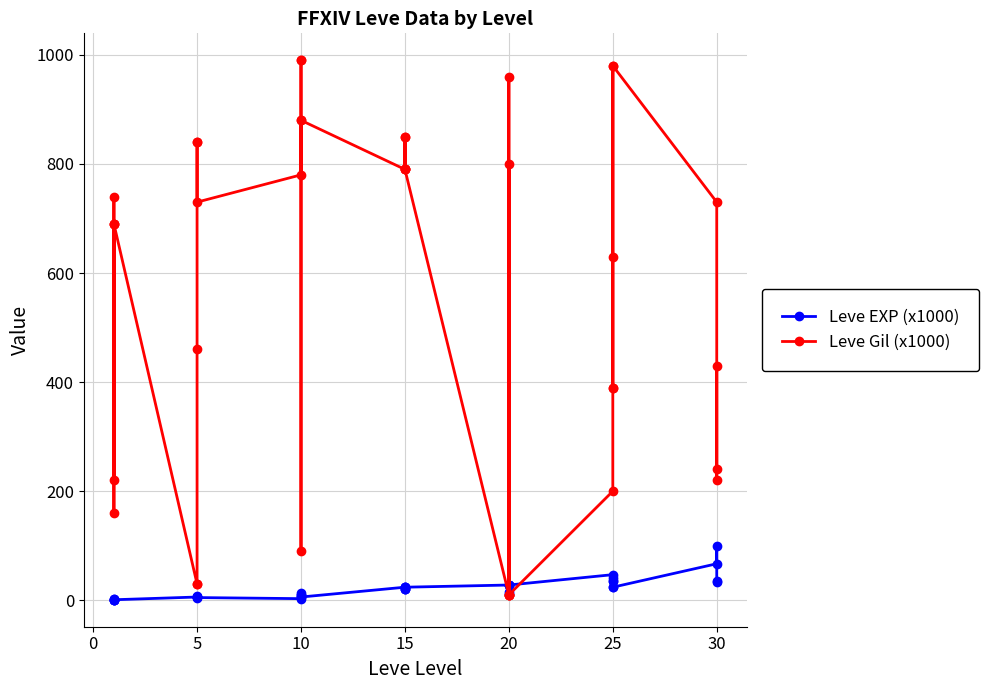

In Leve Gil (x1000), how many points are higher than both neighbors (excluding endpoints)?

9